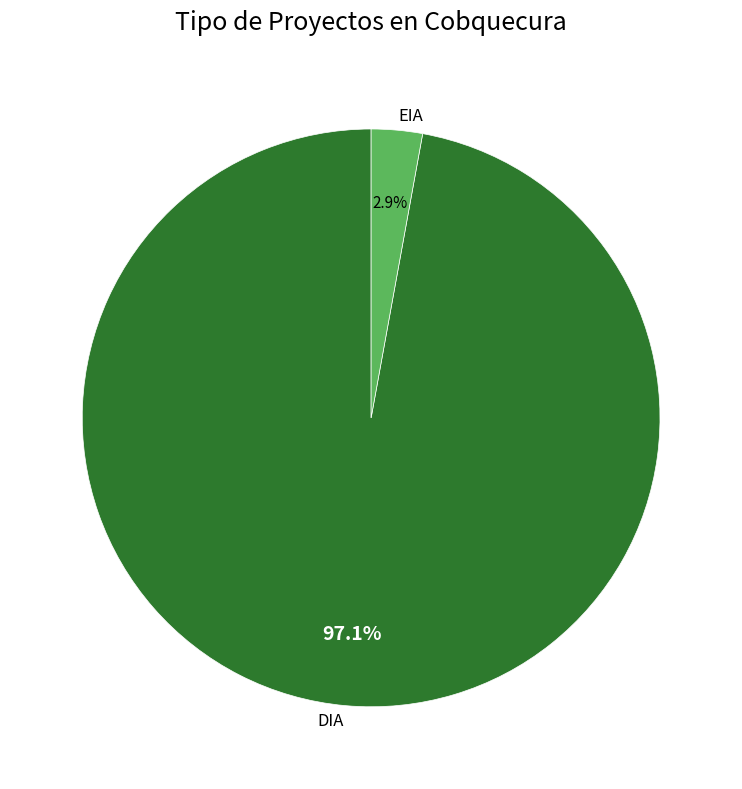

Which slice is the largest?

DIA